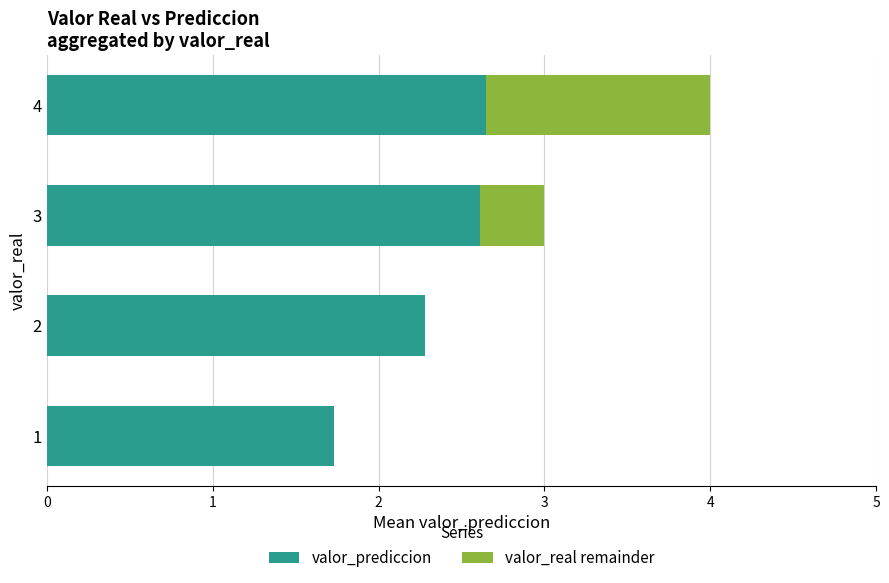

The valor_prediccion series shows 2.6 at 3. True or false?

True